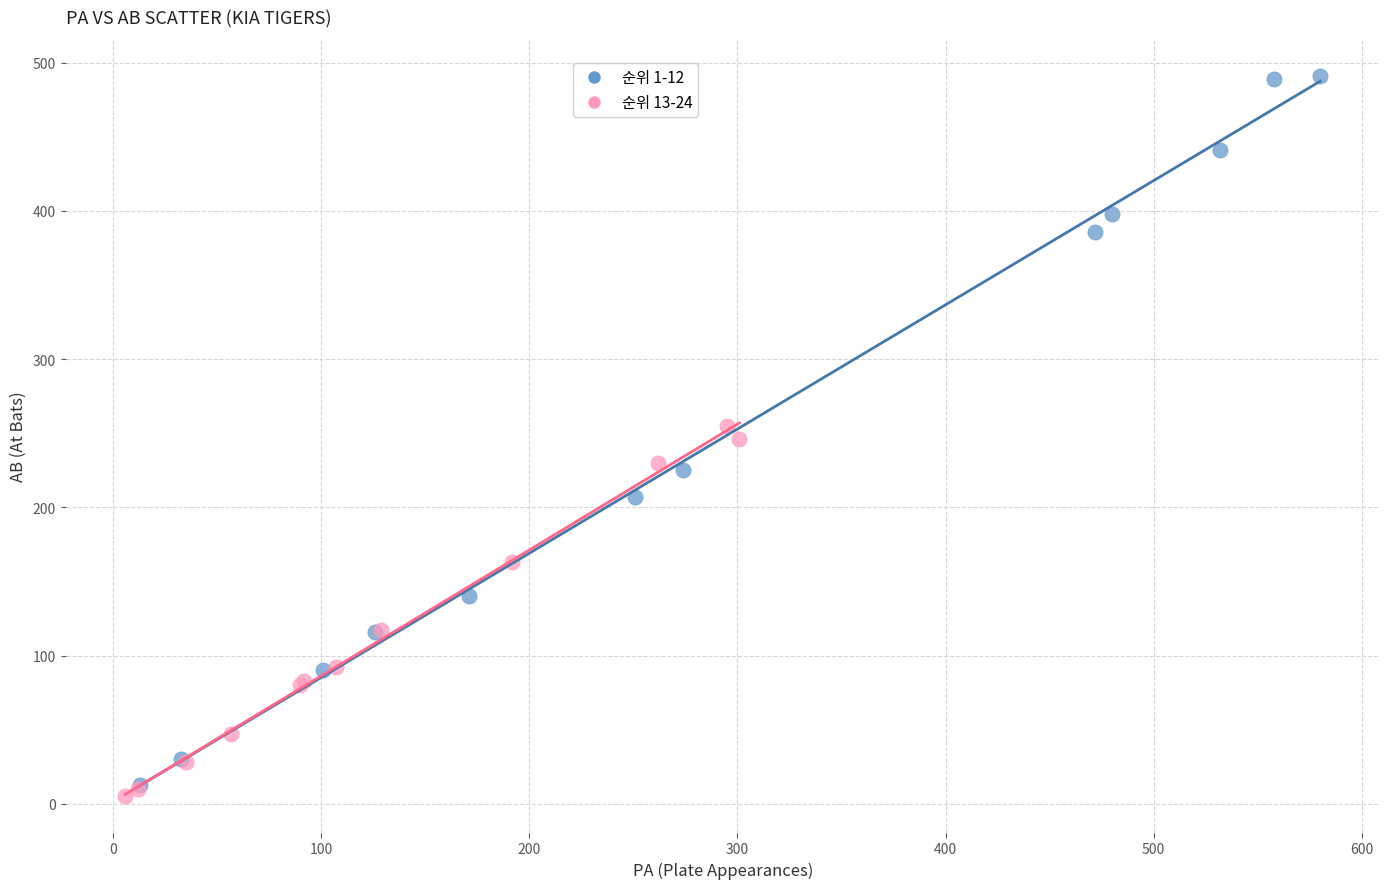

Which series contains the highest Y value?

순위 1-12